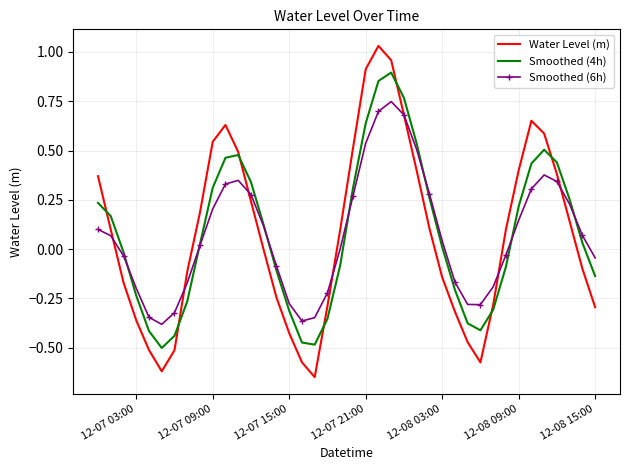

Which series has the largest range (max minus min)?

Water Level (m)